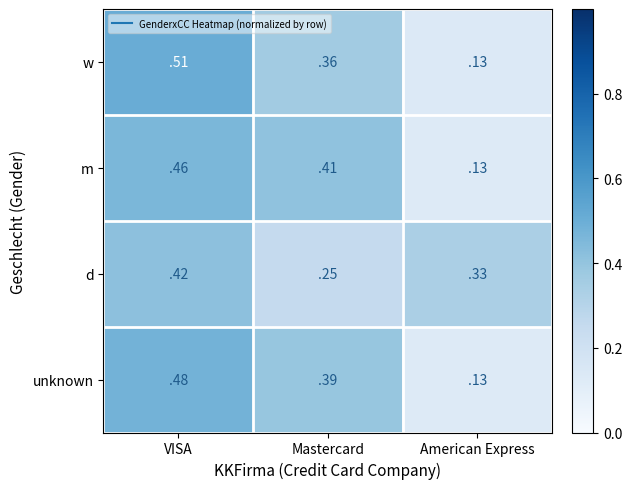

The value of unknown at Mastercard is 0.6. True or false?

False